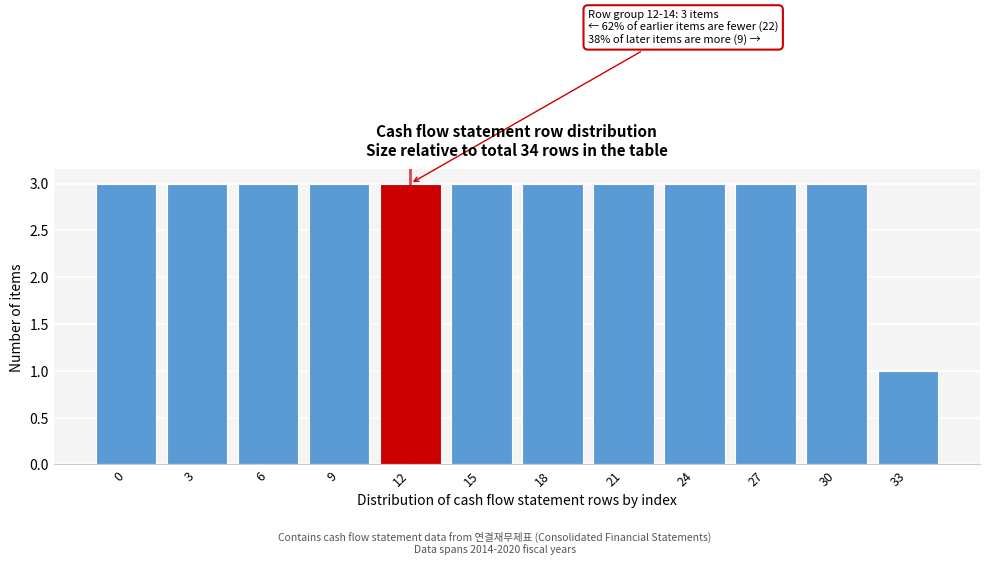

Reading right to left, extract all data points from this chart.

33=1	30=3	27=3	24=3	21=3	18=3	15=3	12=3	9=3	6=3	3=3	0=3